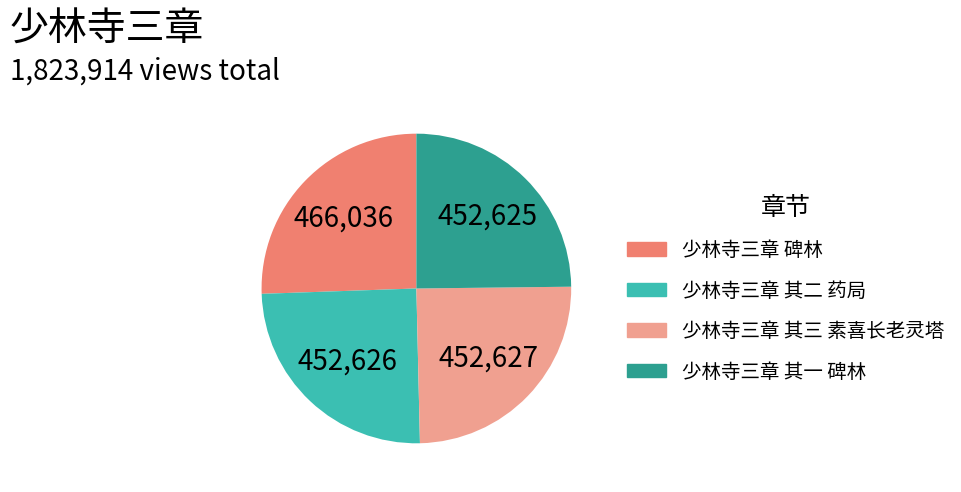

True or false: 少林寺三章 碑林 accounts for 26% of the total.

True